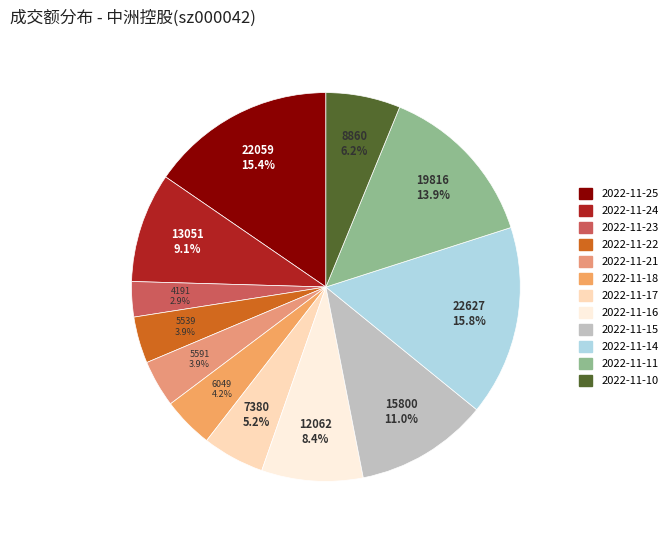

What is the change in value from 2022-11-25 to 2022-11-14?

+568